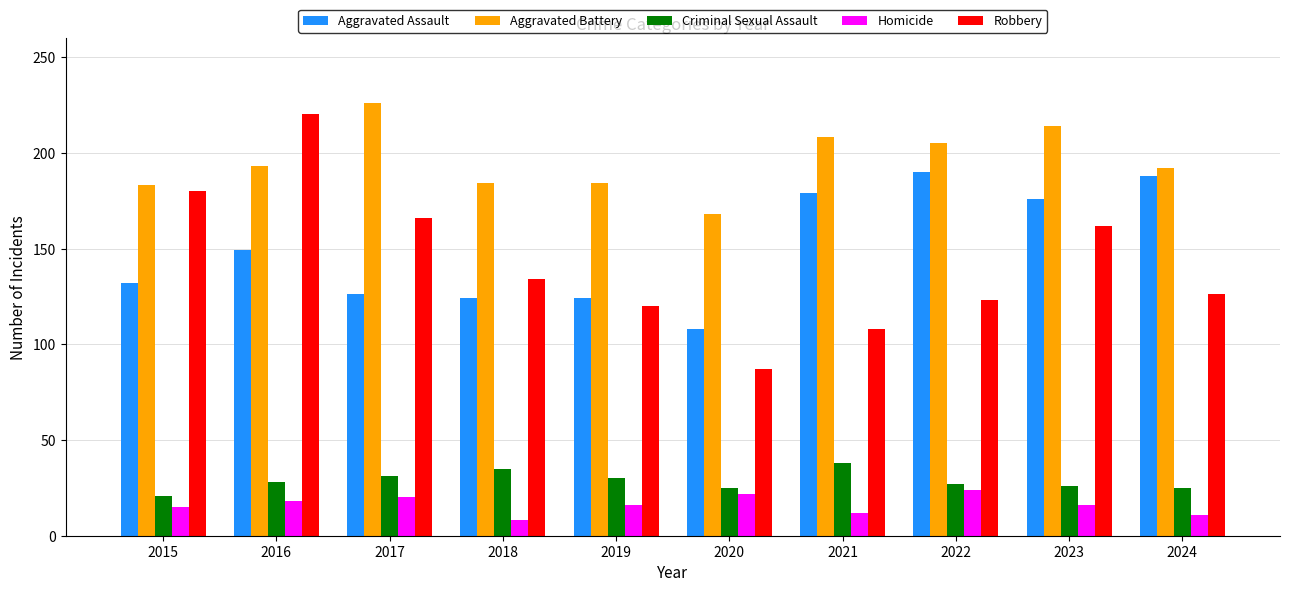

At which category is the sum across all series the highest?

2016